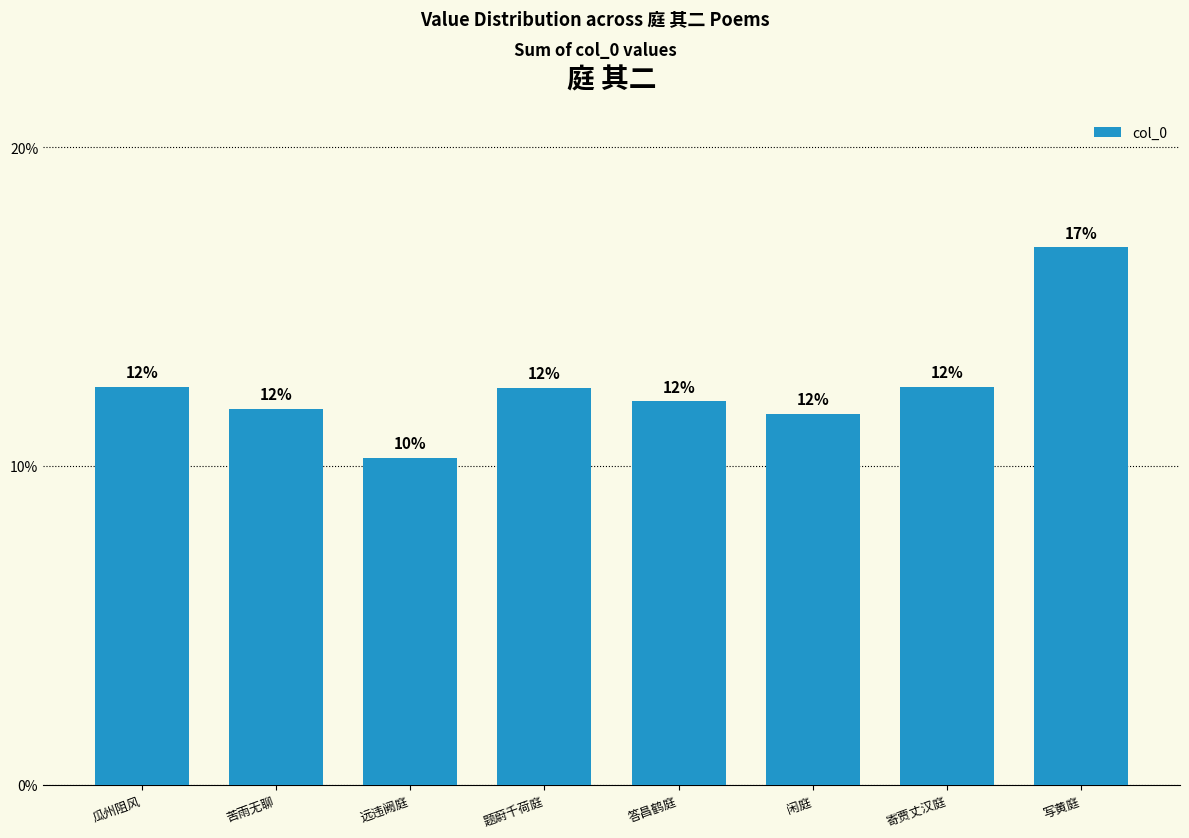

Are the bars horizontal?

No